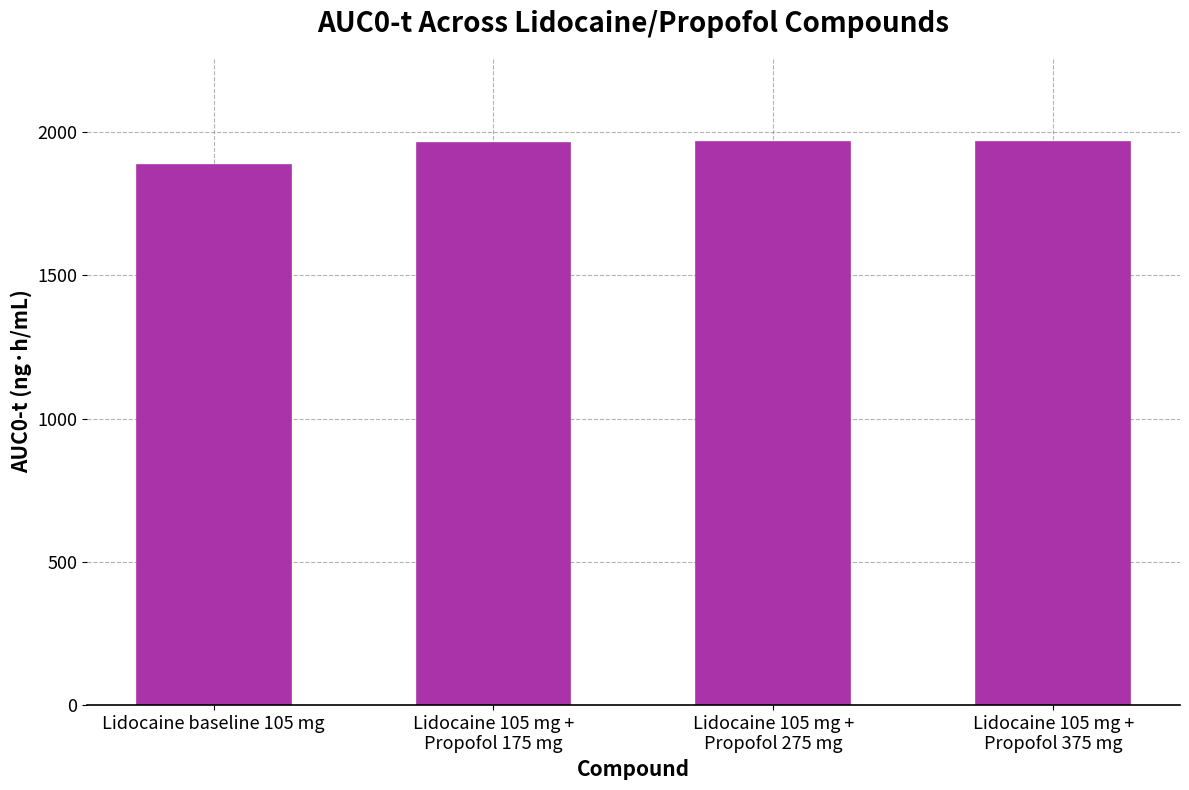

The value at Lidocaine baseline 105 mg is 668.5. True or false?

False